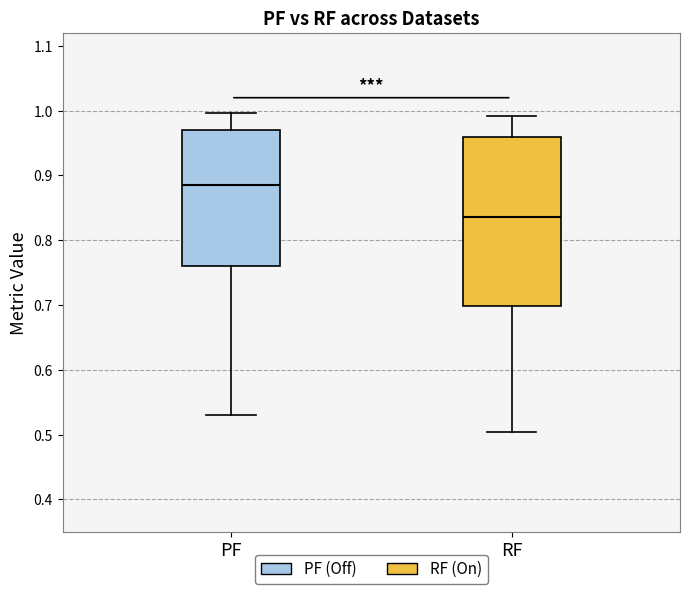

Reading left to right, transcribe this box plot: for each box, give where its median line is, the range the box spans, and where its two whiskers end, as read against the y-axis. The values are not printed on the chart, so give them approximately, as read against the axis.

PF: median 0.89, box 0.76 to 0.97, whiskers 0.53 to 1.00
RF: median 0.84, box 0.70 to 0.96, whiskers 0.50 to 0.99